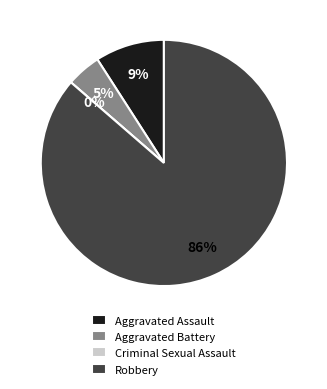

How many segments does this pie chart have?

4